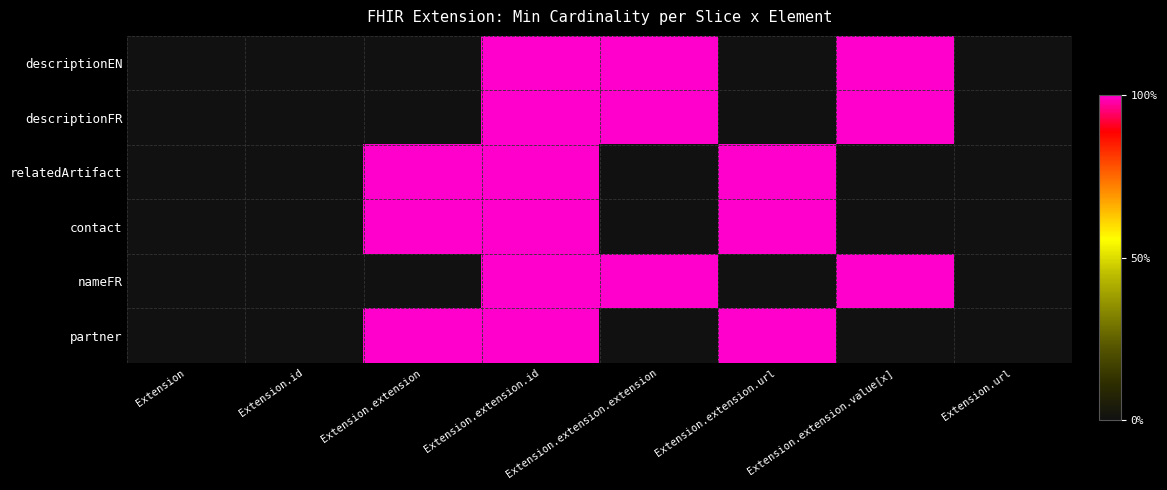

Reading right to left, transcribe all the data shown in this chart.

descriptionEN: Extension.url=0	Extension.extension.value[x]=1	Extension.extension.url=0	Extension.extension.extension=1	Extension.extension.id=1	Extension.extension=0	Extension.id=0	Extension=0
descriptionFR: Extension.url=0	Extension.extension.value[x]=1	Extension.extension.url=0	Extension.extension.extension=1	Extension.extension.id=1	Extension.extension=0	Extension.id=0	Extension=0
relatedArtifact: Extension.url=0	Extension.extension.value[x]=0	Extension.extension.url=1	Extension.extension.extension=0	Extension.extension.id=1	Extension.extension=1	Extension.id=0	Extension=0
contact: Extension.url=0	Extension.extension.value[x]=0	Extension.extension.url=1	Extension.extension.extension=0	Extension.extension.id=1	Extension.extension=1	Extension.id=0	Extension=0
nameFR: Extension.url=0	Extension.extension.value[x]=1	Extension.extension.url=0	Extension.extension.extension=1	Extension.extension.id=1	Extension.extension=0	Extension.id=0	Extension=0
partner: Extension.url=0	Extension.extension.value[x]=0	Extension.extension.url=1	Extension.extension.extension=0	Extension.extension.id=1	Extension.extension=1	Extension.id=0	Extension=0